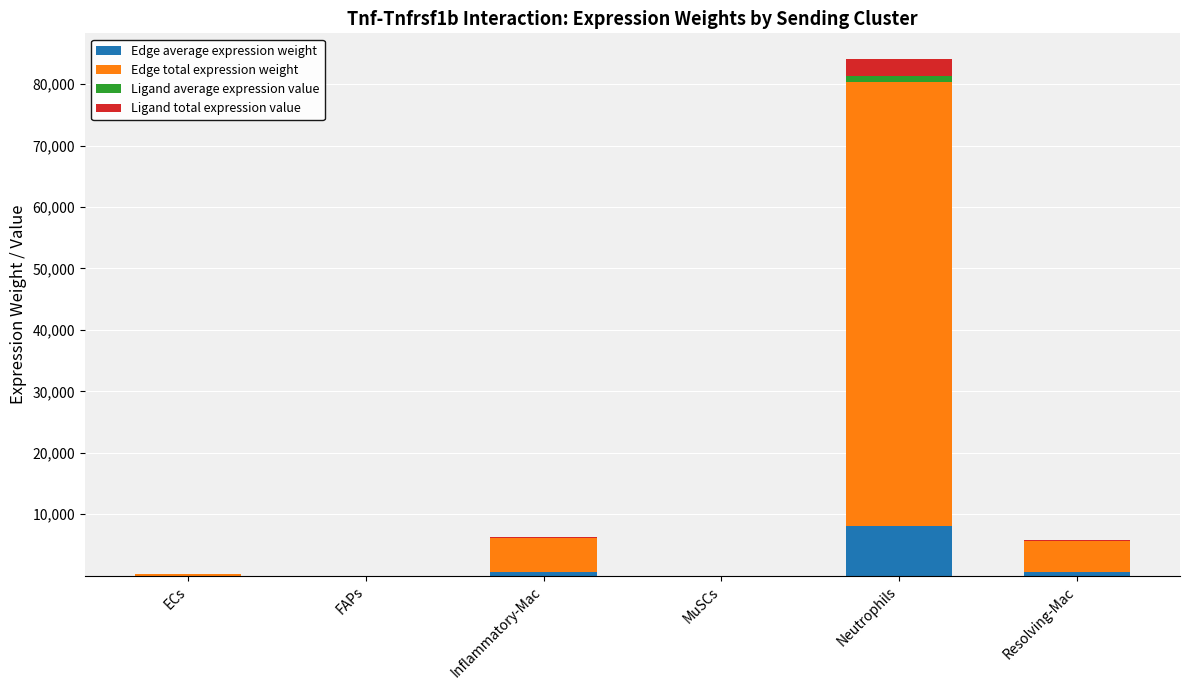

Are the bars grouped side by side (vs. stacked)?

No